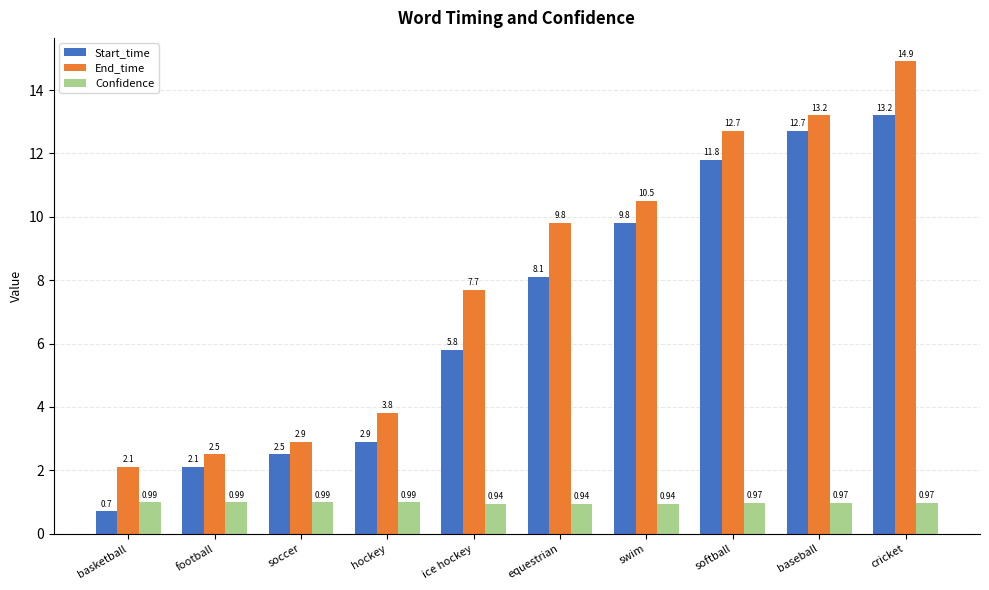

The value of Start_time at ice hockey is 2.0. True or false?

False